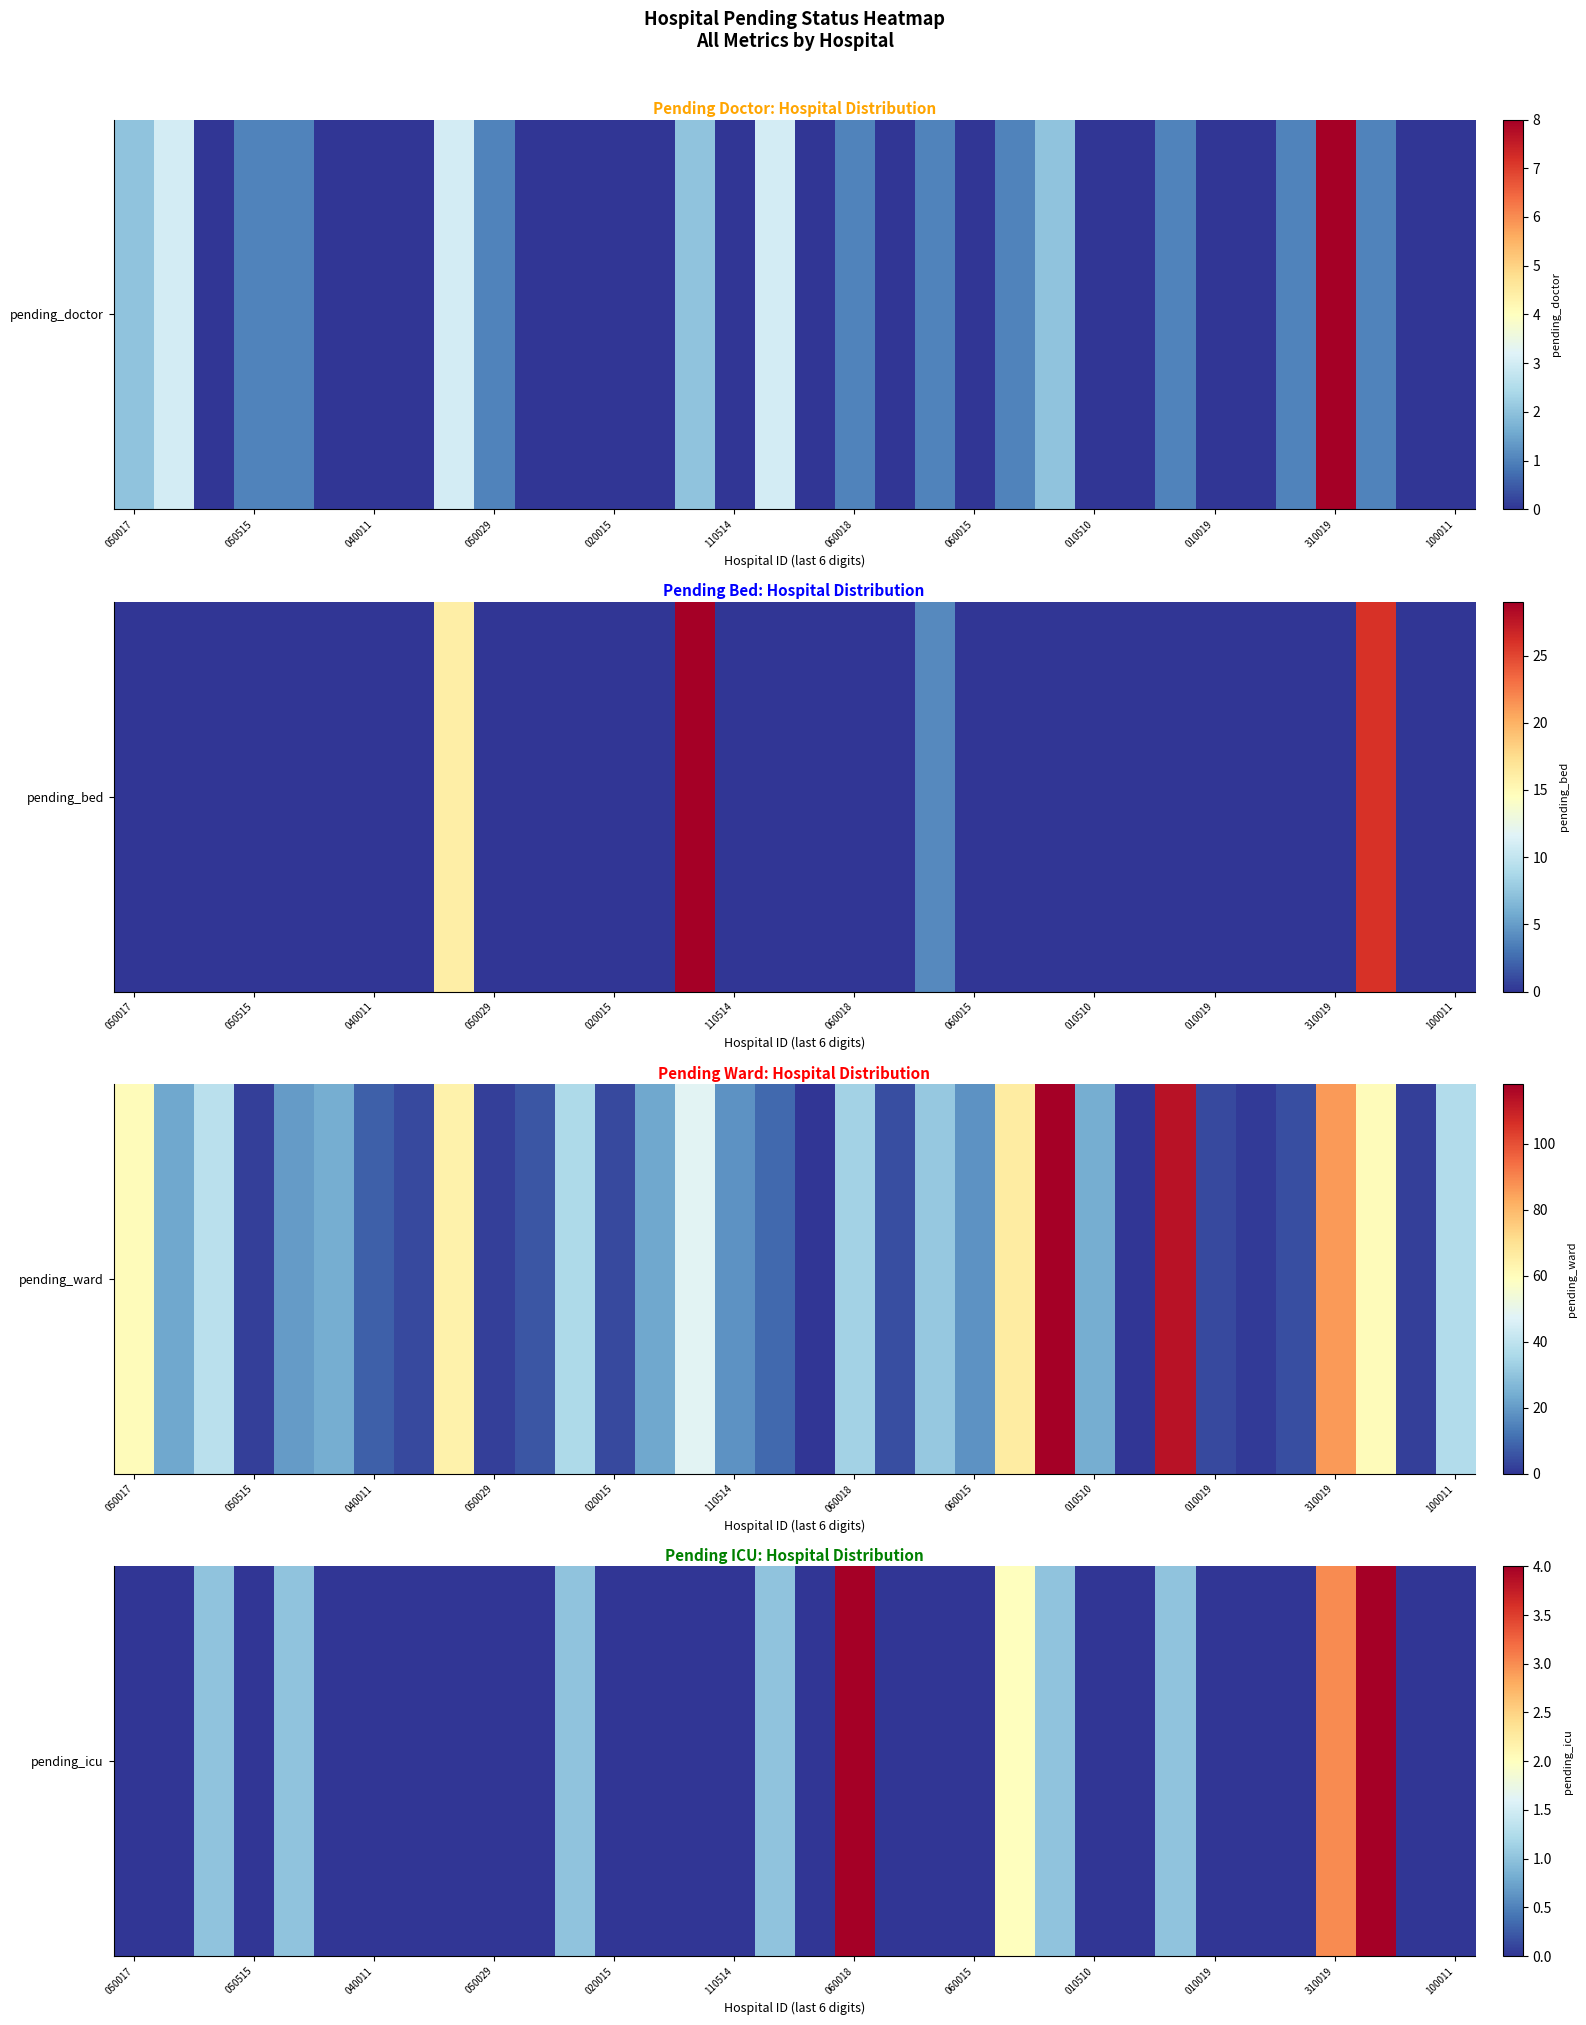

What value does the data have at 31?

4